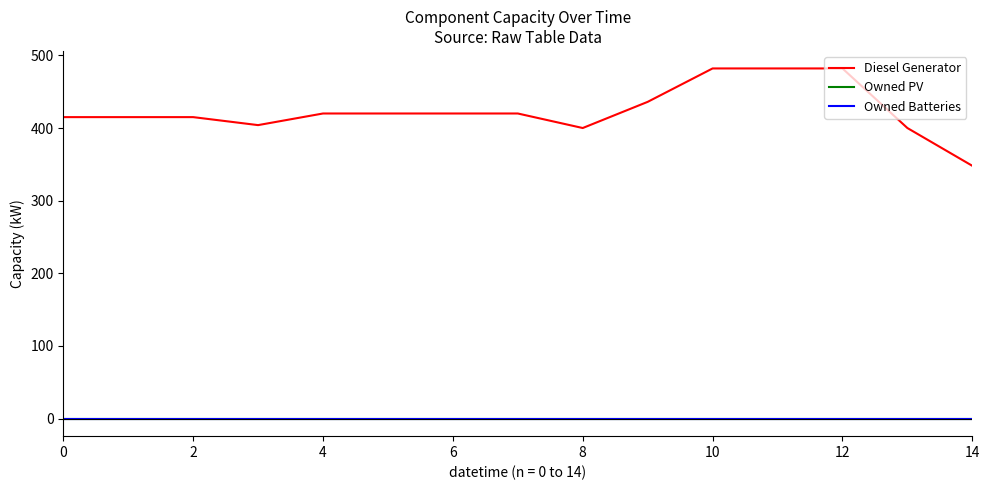

Is this an area chart (filled region under the line)?

No